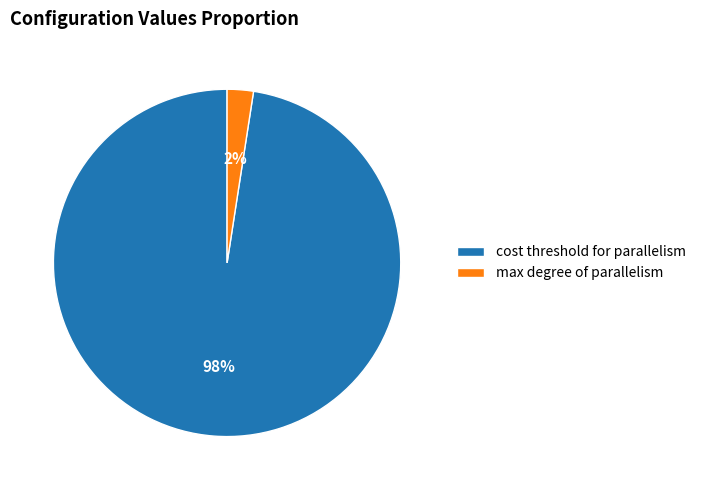

Is there any slice that represents more than half of the pie?

Yes